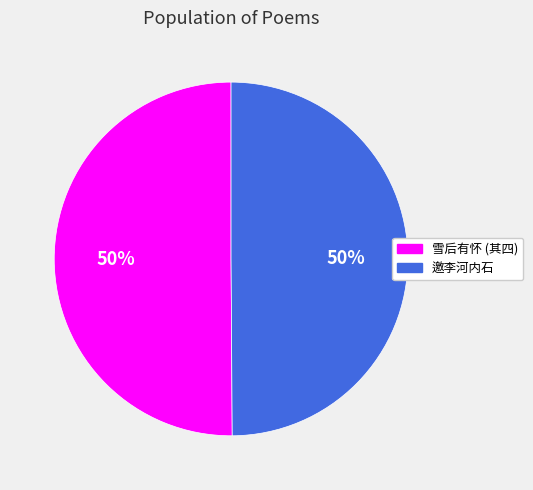

To the nearest percent, what is the average slice percentage?

50%